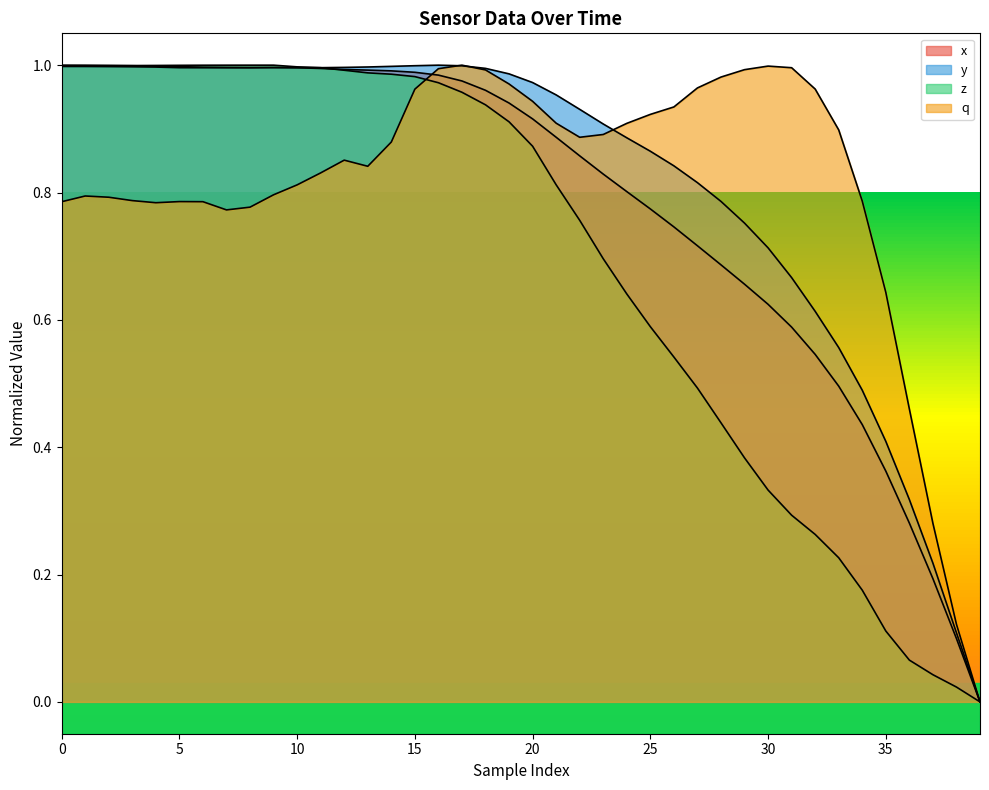

At how many categories does at least one series exceed 0?

39